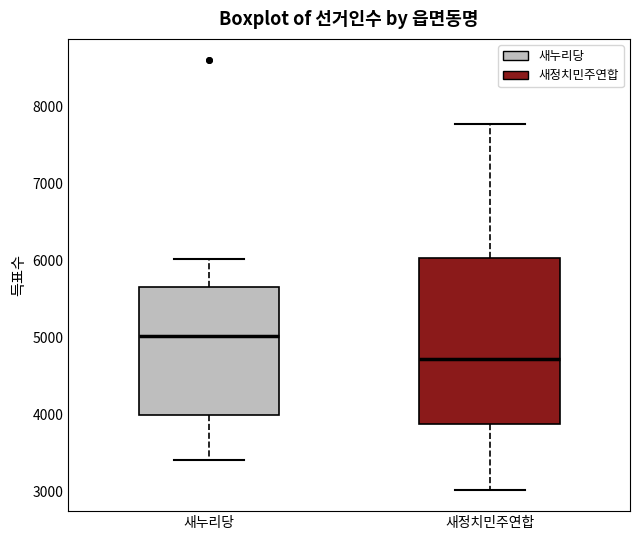

Which box is the tallest, from its lower edge to its upper edge?

새정치민주연합